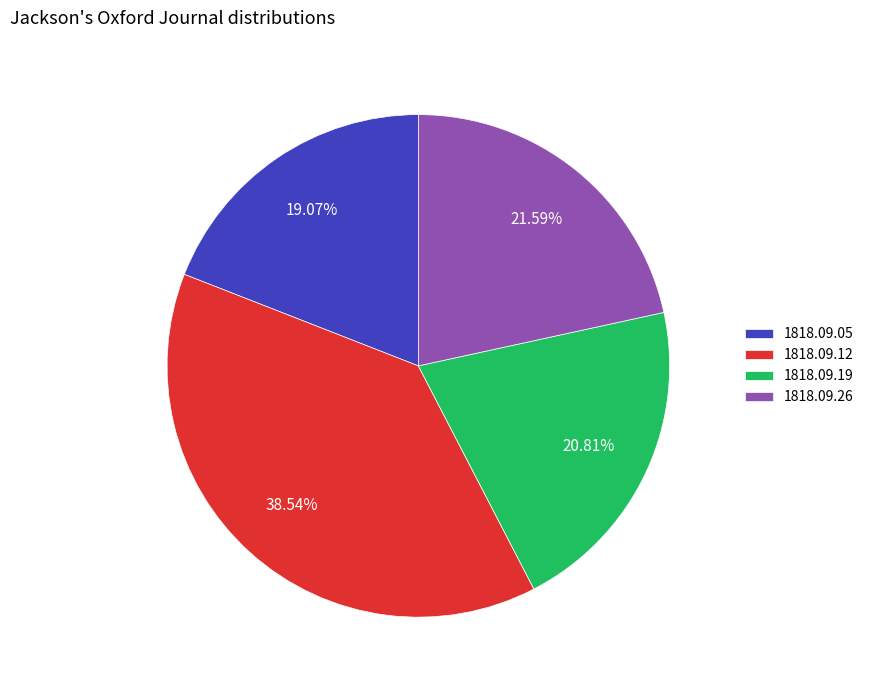

Combined, do 1818.09.19 and 1818.09.26 account for over 50%?

No